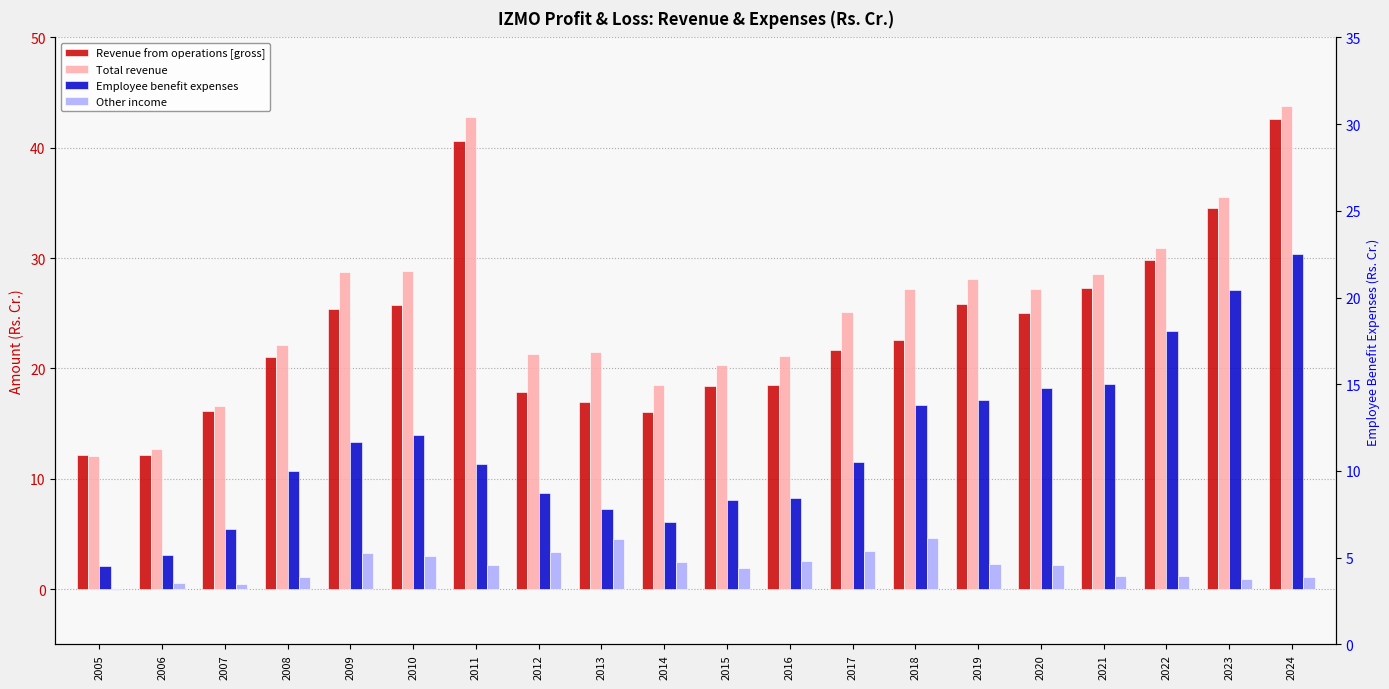

At which category does the chart reach its minimum across all series?

2005